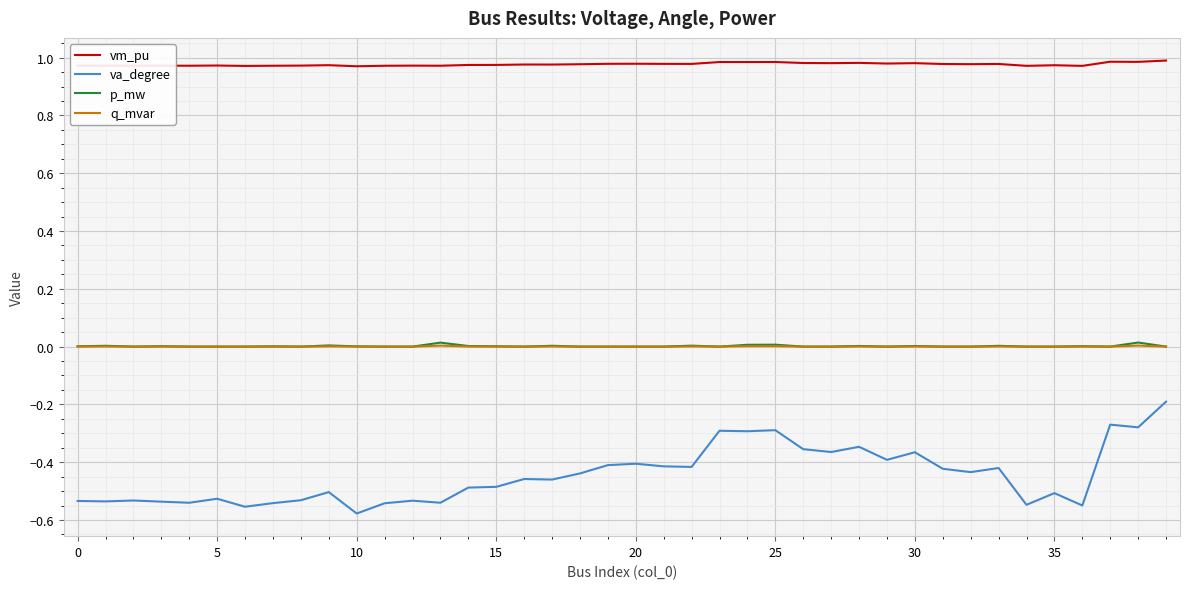

True or false: vm_pu and q_mvar cross at least once.

False